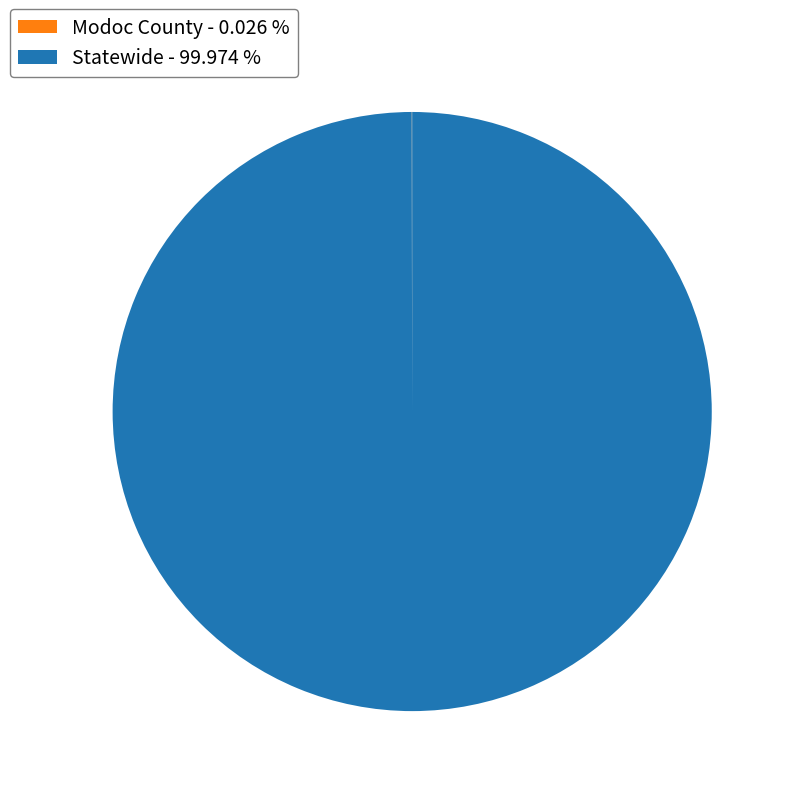

Is Statewide - 99.974 % the majority of the pie?

Yes